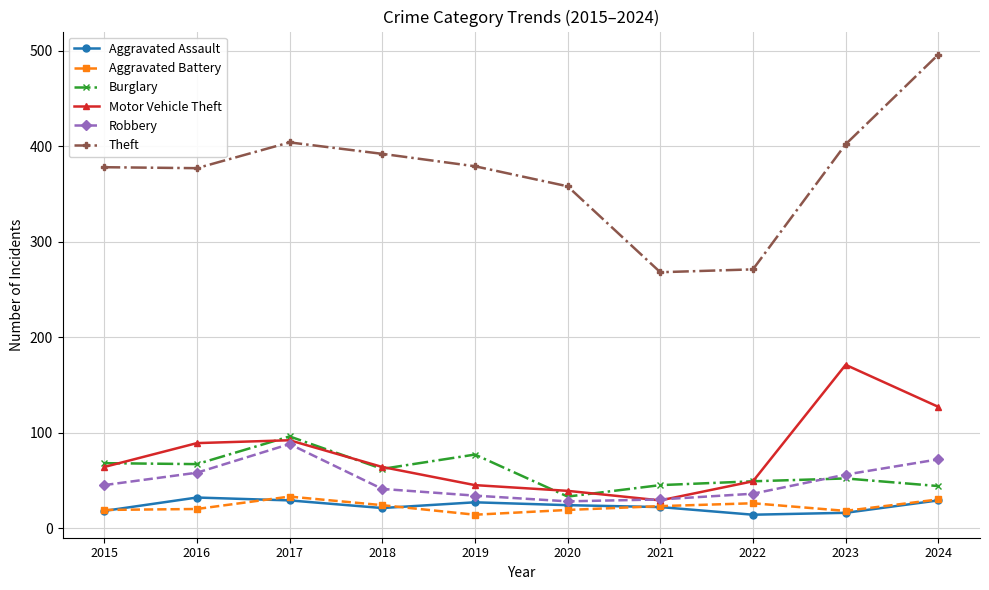

At how many categories does at least one series exceed 72?

10